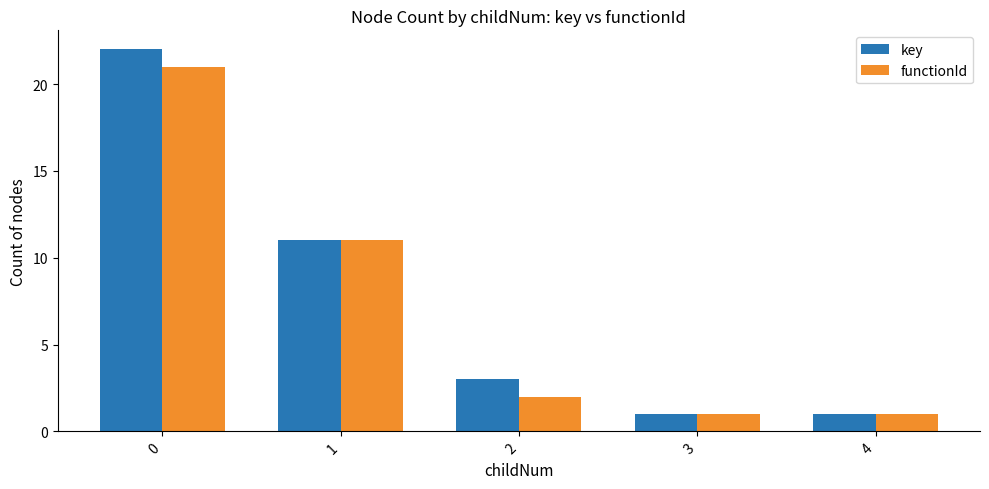

How many series are shown in this chart?

2